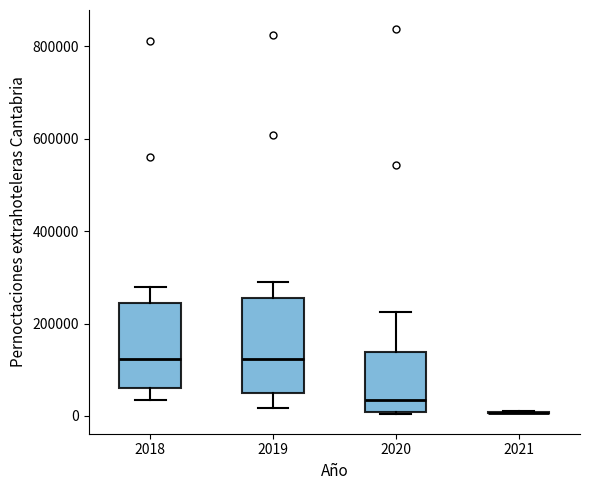

Which box is the tallest, from its lower edge to its upper edge?

2019